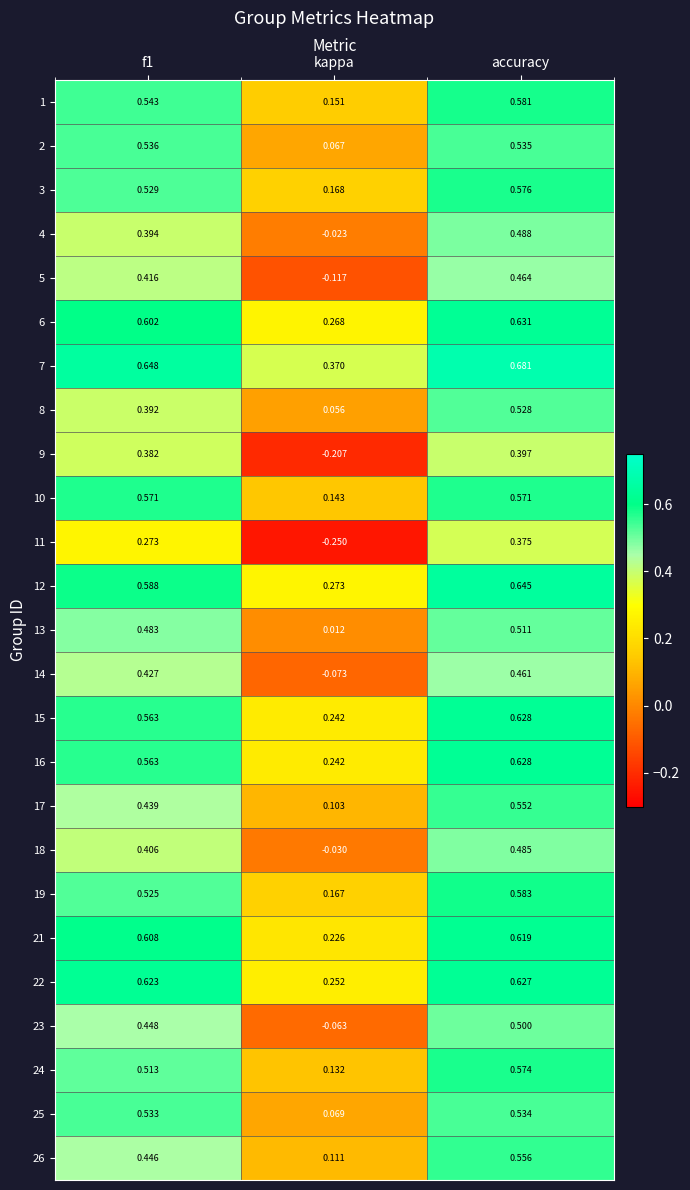

At which label is 26 closest to 0?

kappa